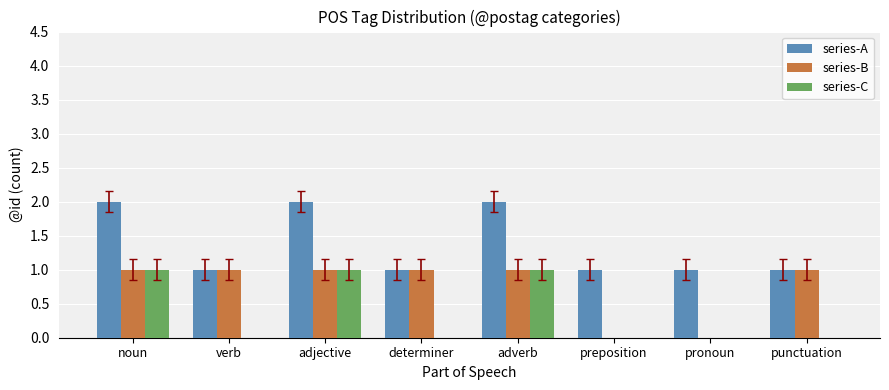

Which series has the largest total across all categories?

series-A